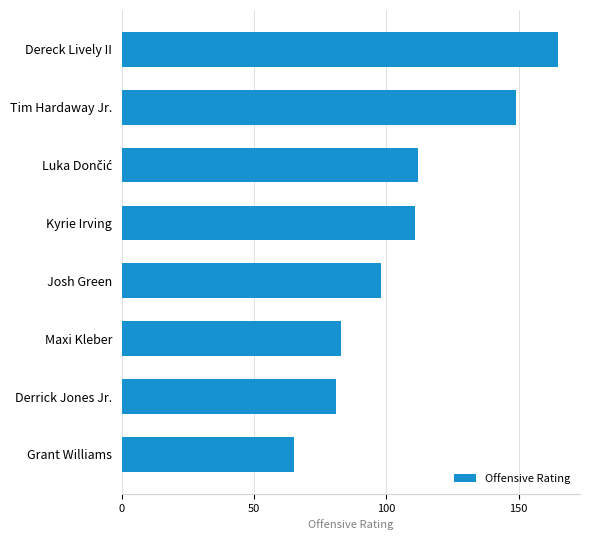

Does the chart contain any negative values?

No